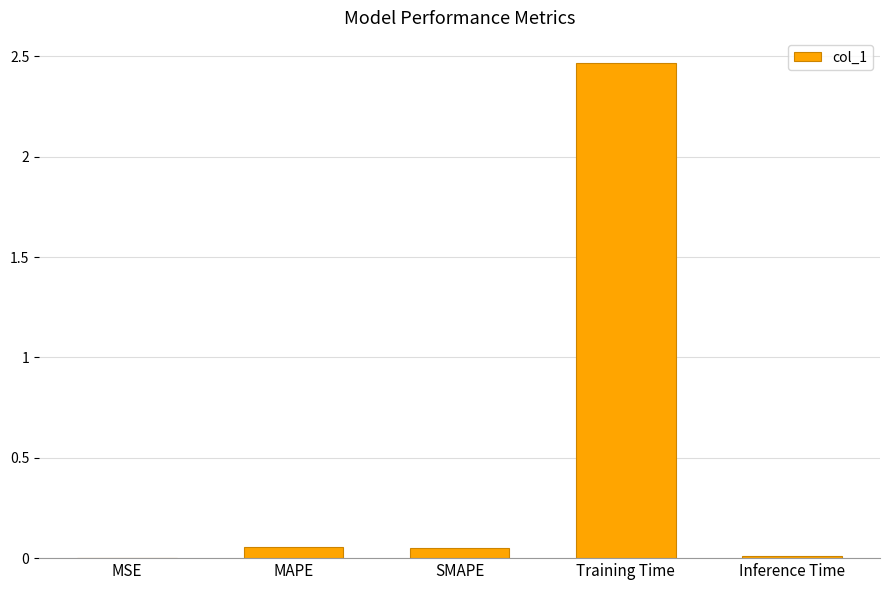

True or false: the data shows 0.7 at Training Time.

False